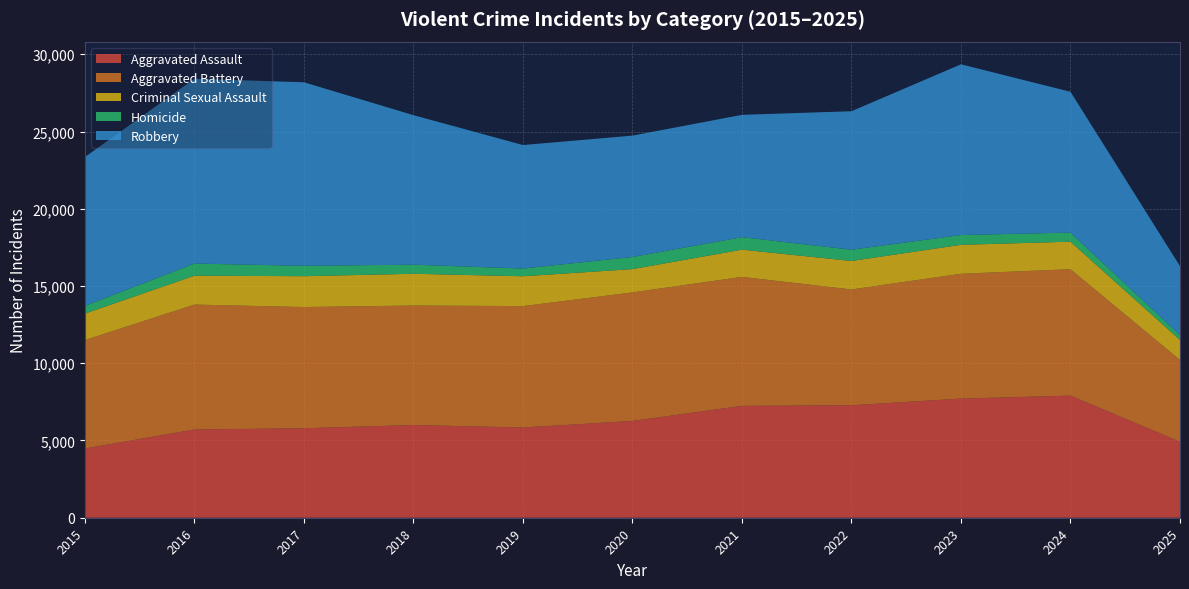

Reading left to right, transcribe all the data shown in this chart.

Aggravated Assault: 4480	5713	5793	6002	5841	6265	7242	7281	7712	7905	4917
Aggravated Battery: 7018	8085	7845	7734	7858	8320	8348	7495	8080	8182	5294
Criminal Sexual Assault: 1716	1870	1997	2056	1932	1508	1764	1844	1875	1782	1294
Homicide: 496	786	672	588	499	787	806	730	632	589	312
Robbery: 9638	11960	11881	9681	7995	7855	7920	8964	11052	9115	4469